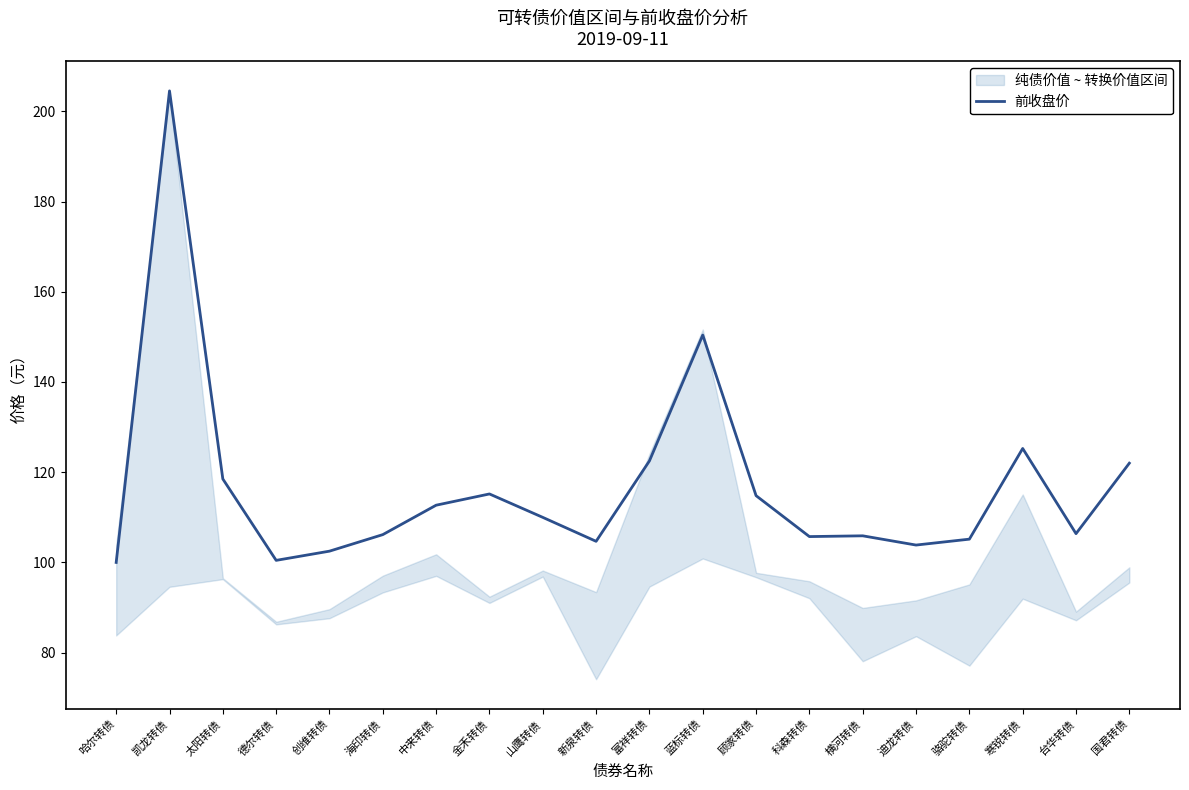

What is the average value?

116.8